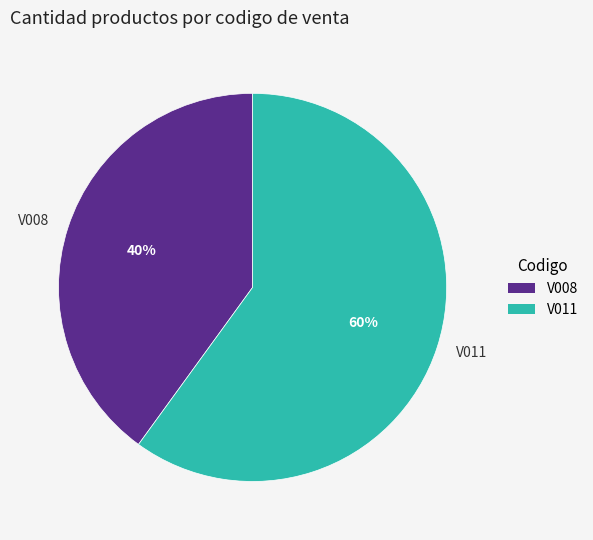

Does V011 account for over 50% of the chart?

Yes